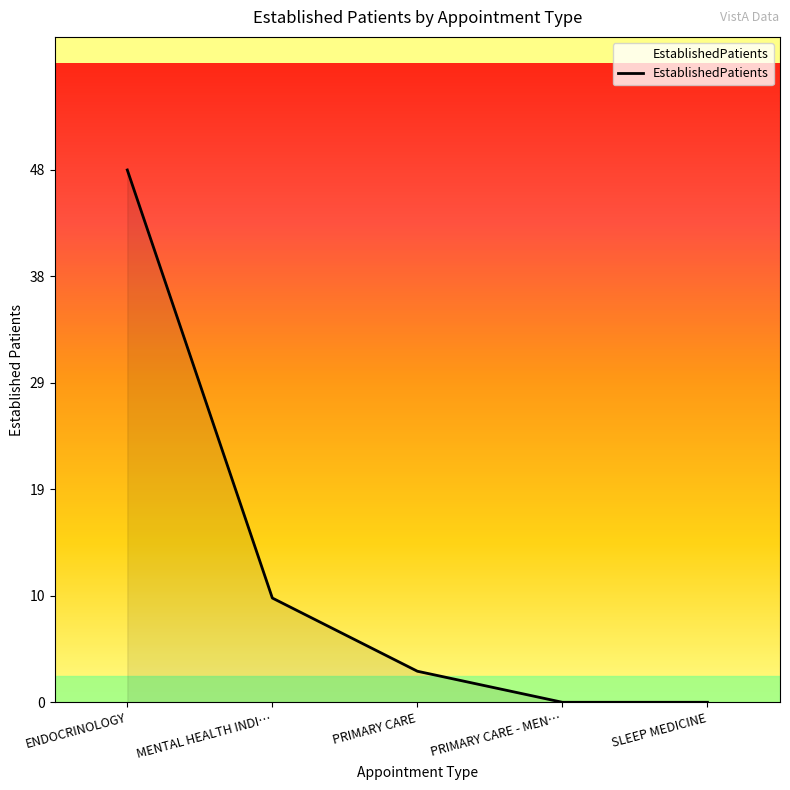

How many values are below 2?

2